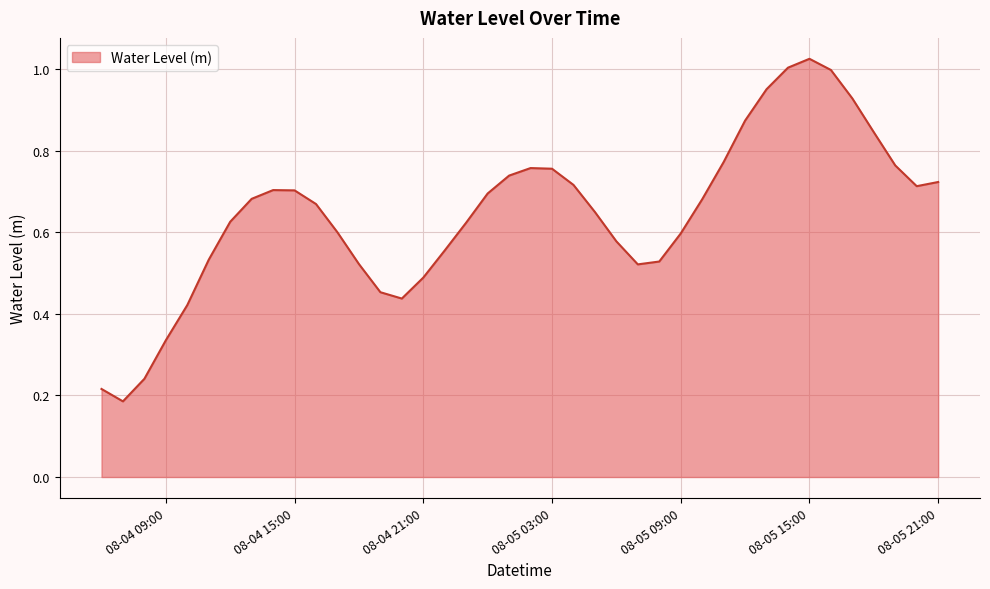

What is the sum of all values?

25.8